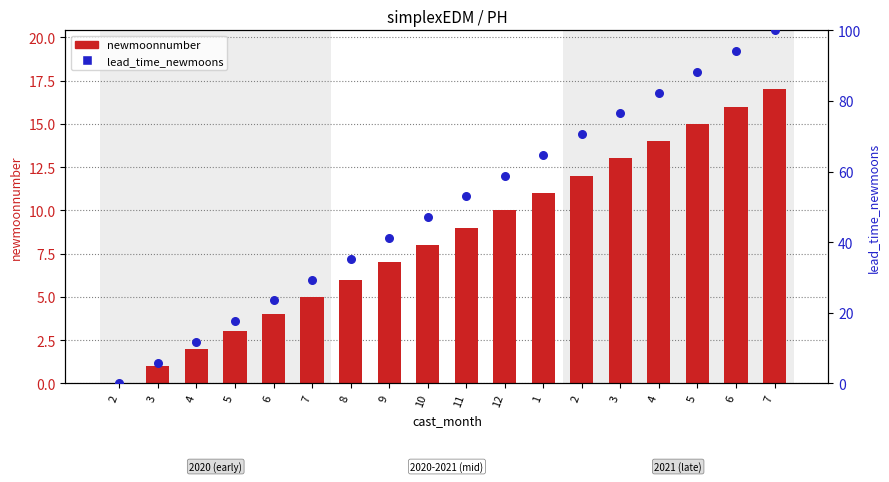

Which series has the largest Y range (max minus min)?

lead_time_newmoons